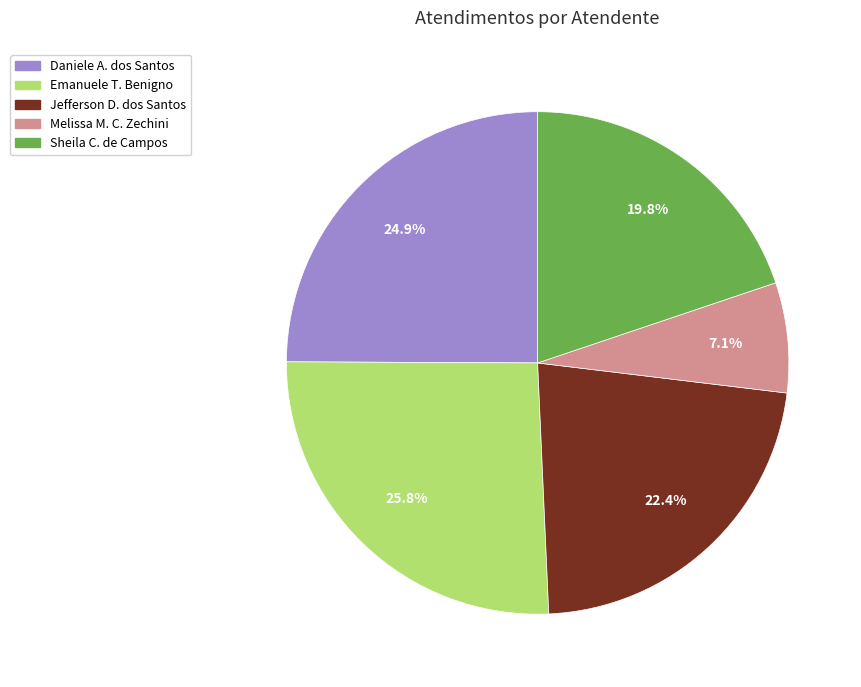

Is there a majority slice in this chart?

No